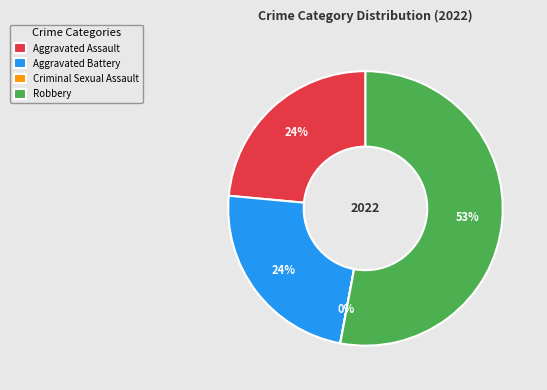

Which slice represents more than half of the pie?

Robbery